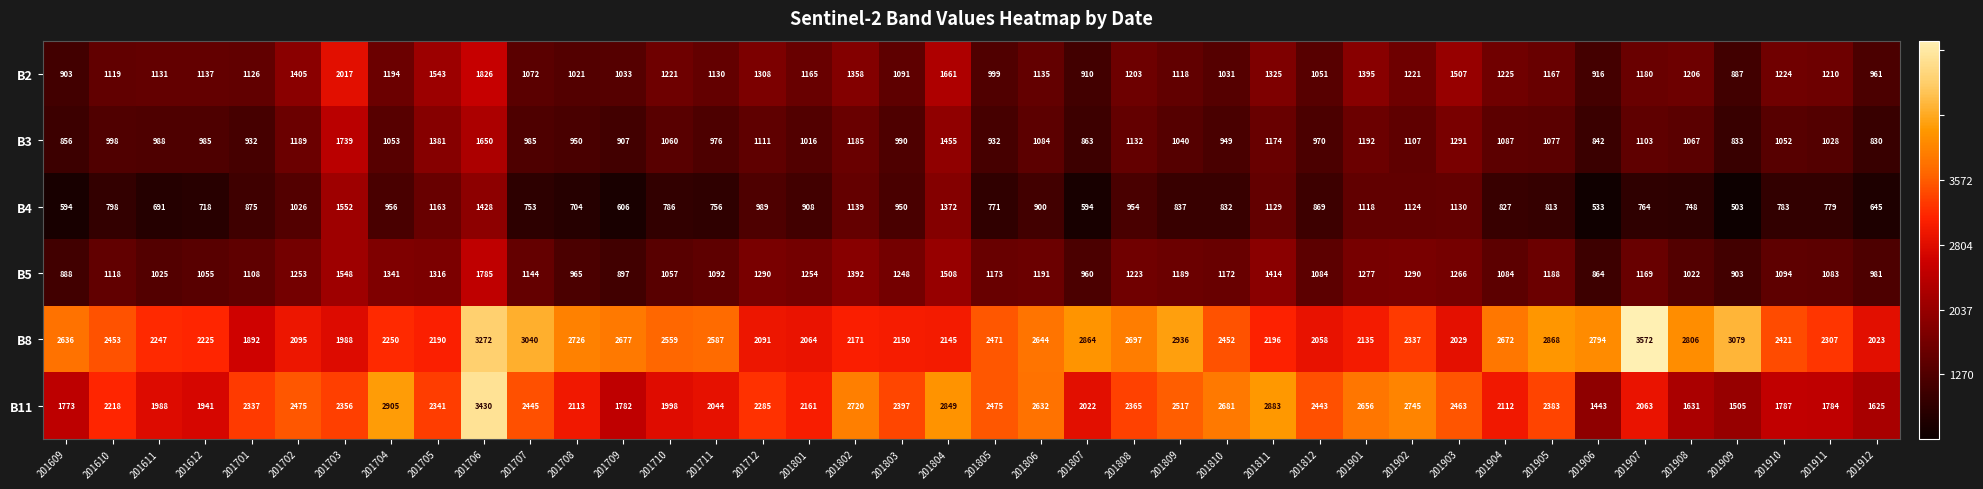

Where is B2 nearest to the value 1452?

201702